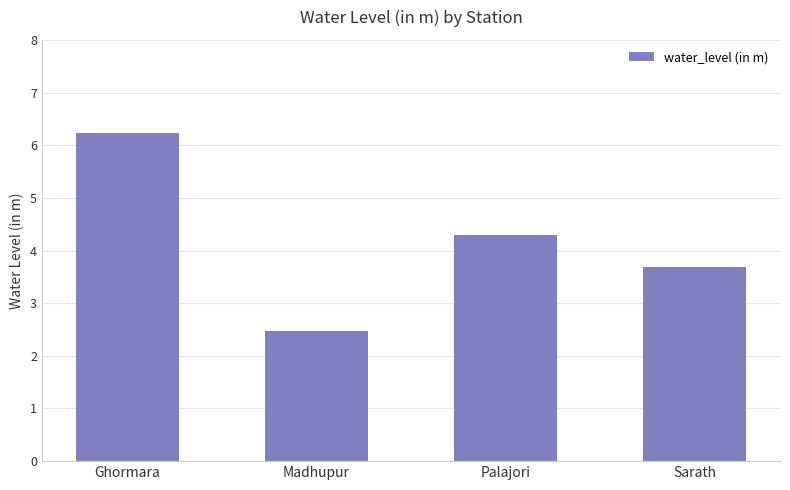

Are the bars grouped side by side (vs. stacked)?

No